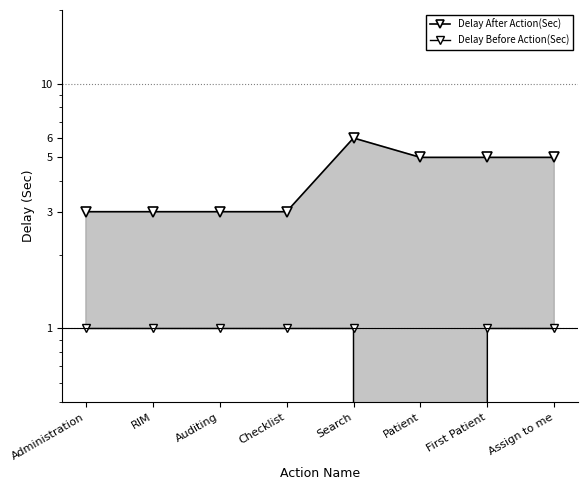

What is the spread (max minus min) of values at First Patient?

4